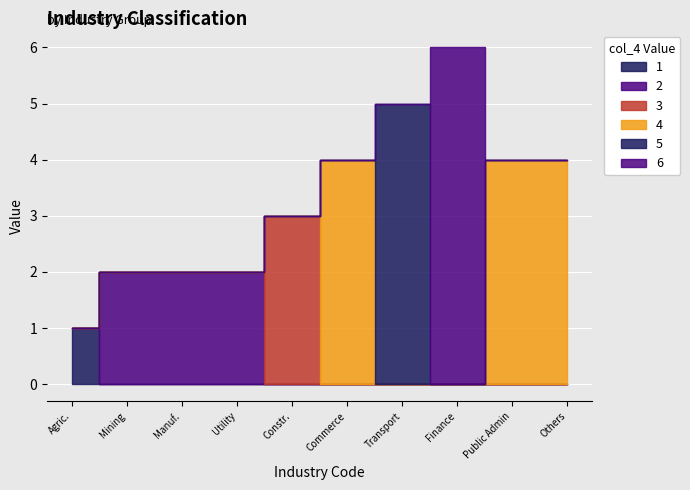

How many interior local peaks does the 2 series have?

1